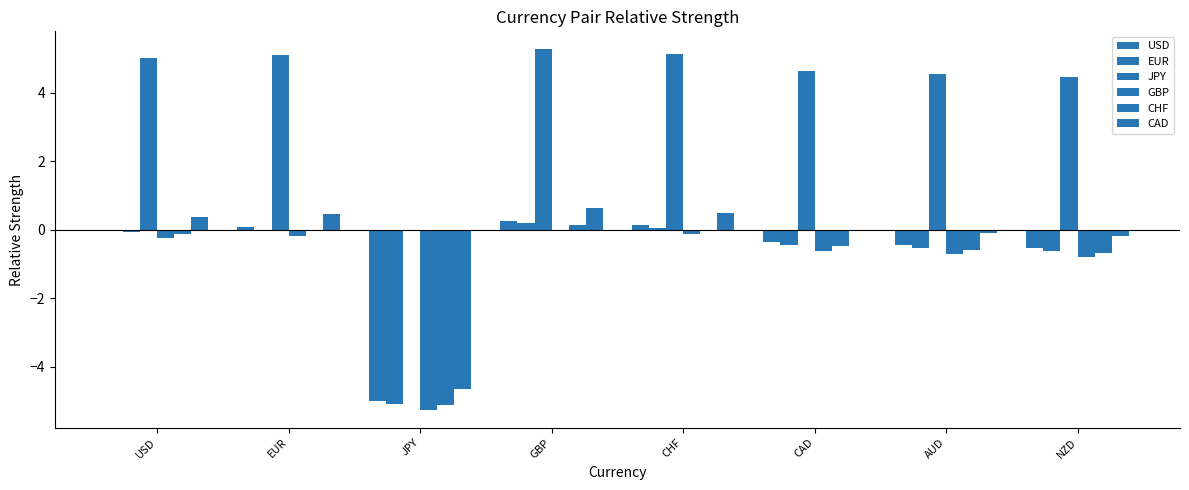

Count the number of data series in this chart.

6